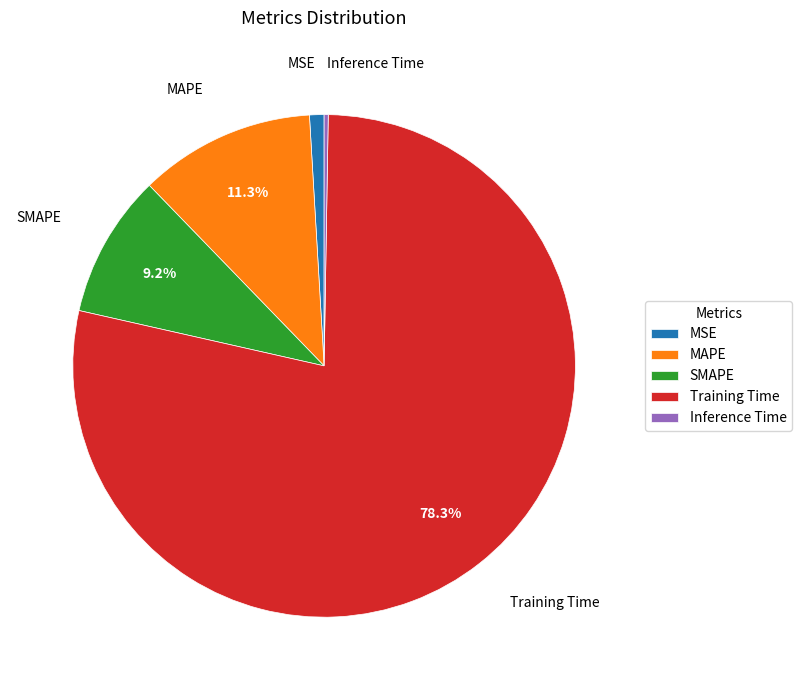

Combined, do SMAPE and Training Time account for over 50%?

Yes